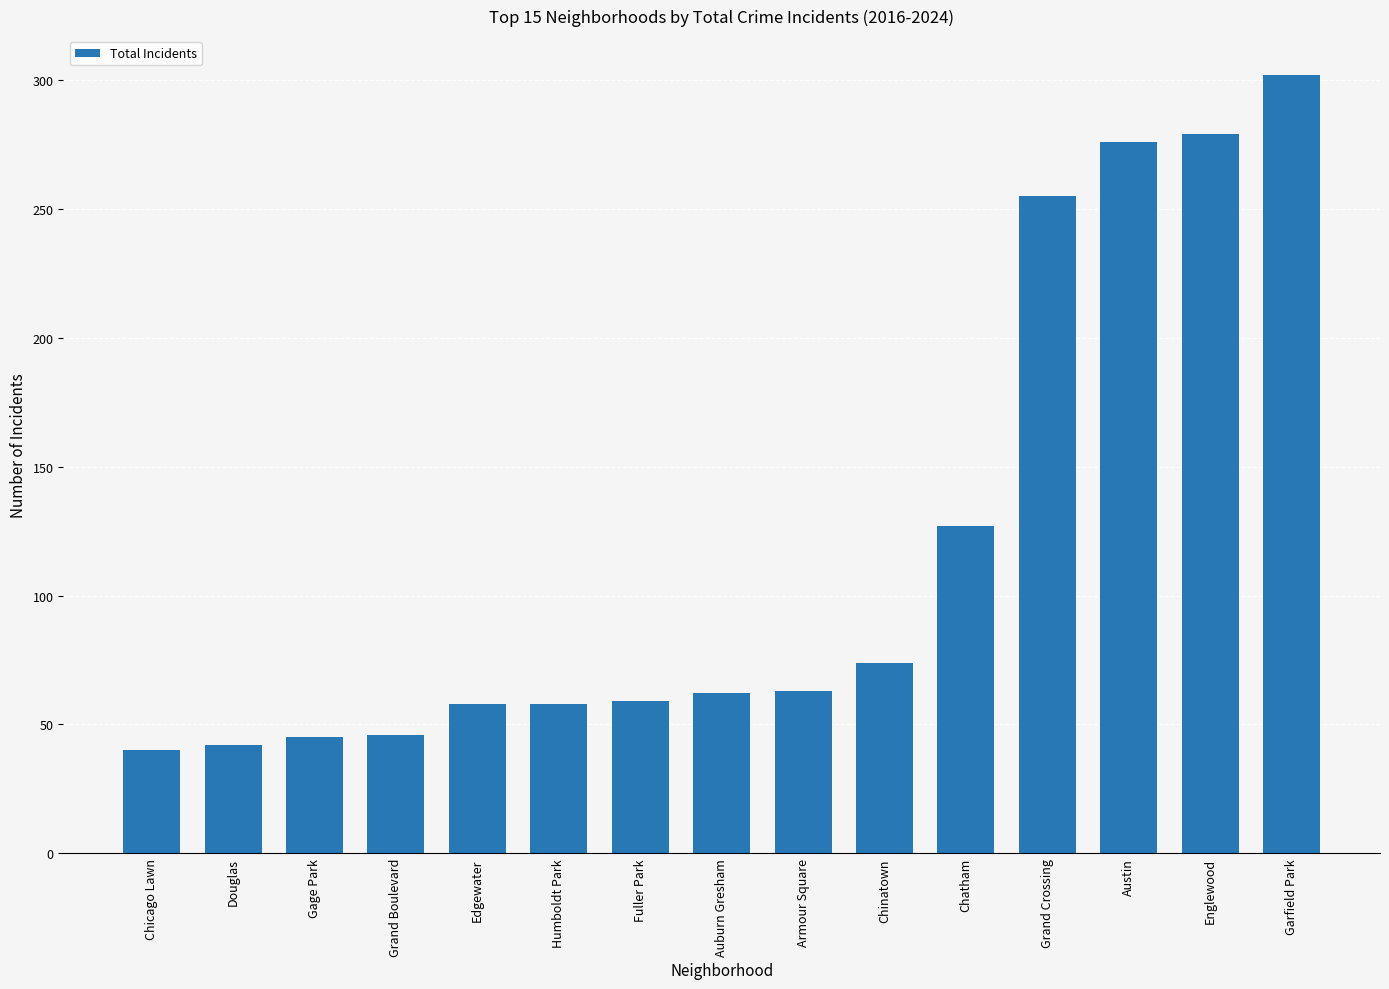

How many data points does each series have?

15